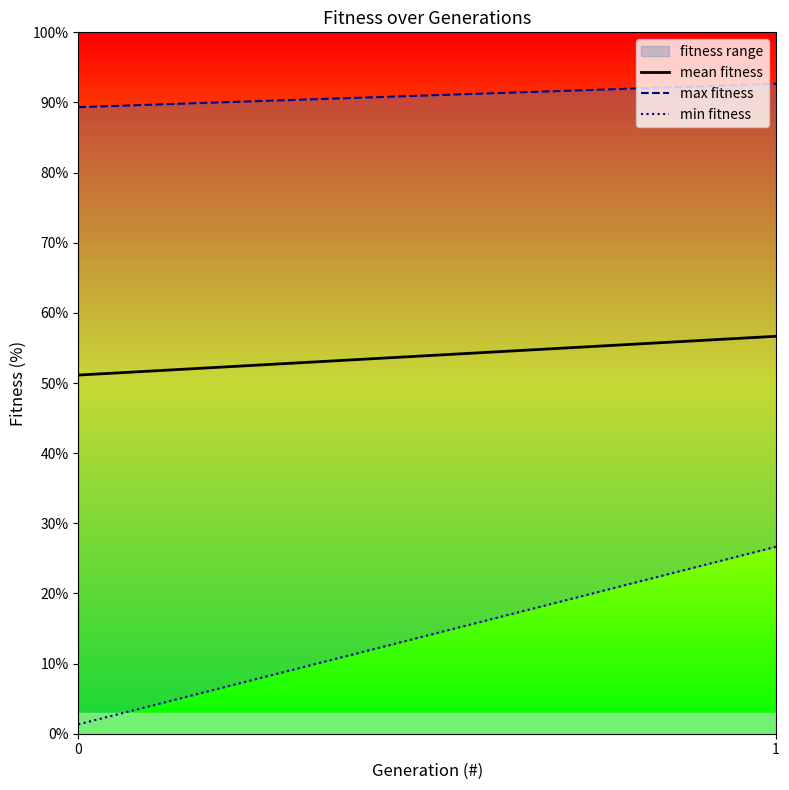

Which series has the widest spread of values?

min fitness